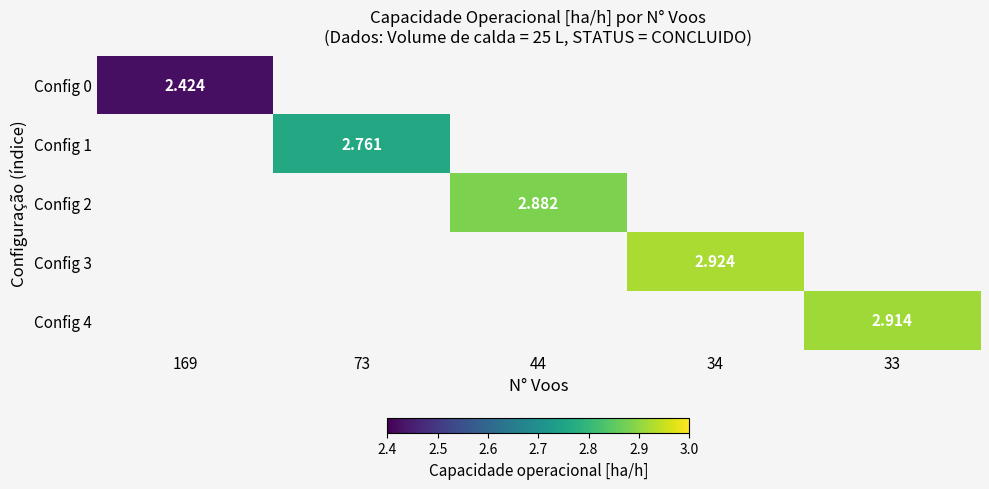

Which label corresponds to the smallest value in the chart?

169